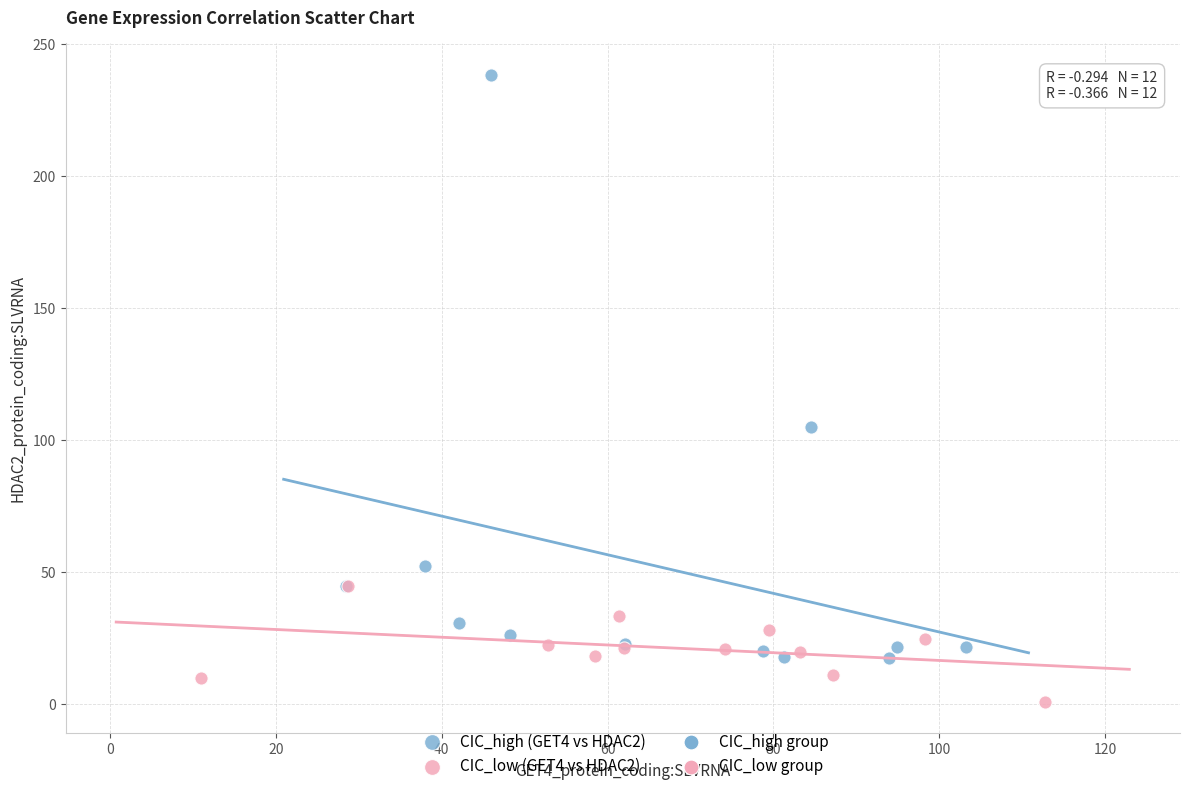

Which series contains the highest Y value?

CIC_high (GET4 vs HDAC2)